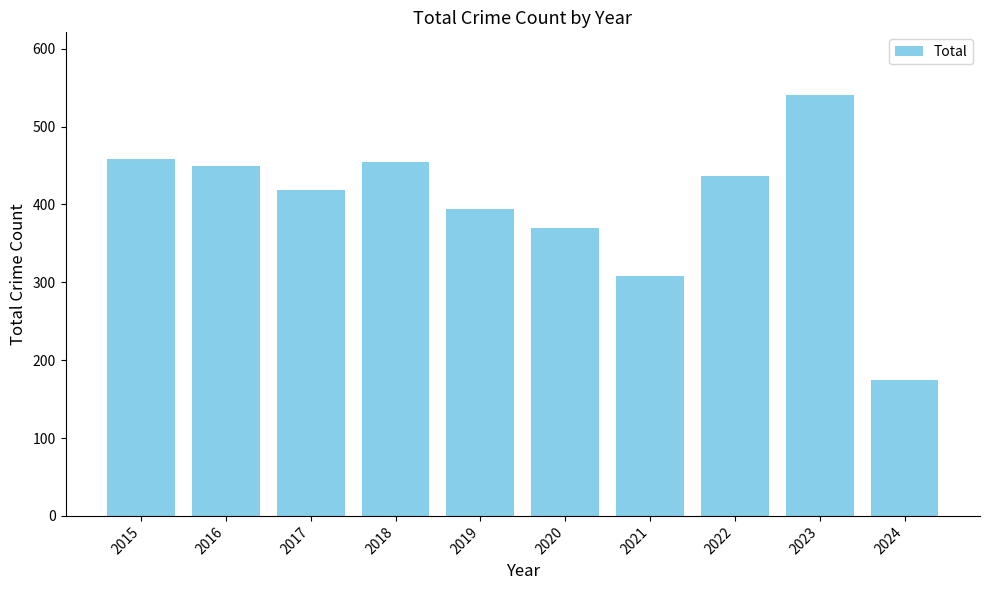

What is the average value?

400